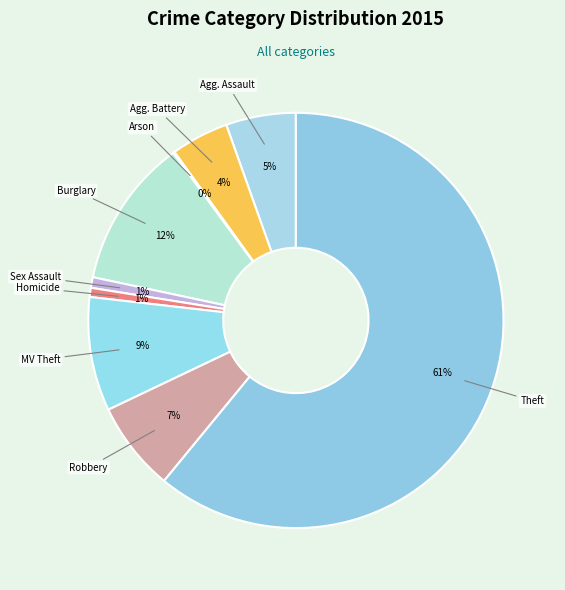

Combined, do MV Theft and Burglary account for over 50%?

No